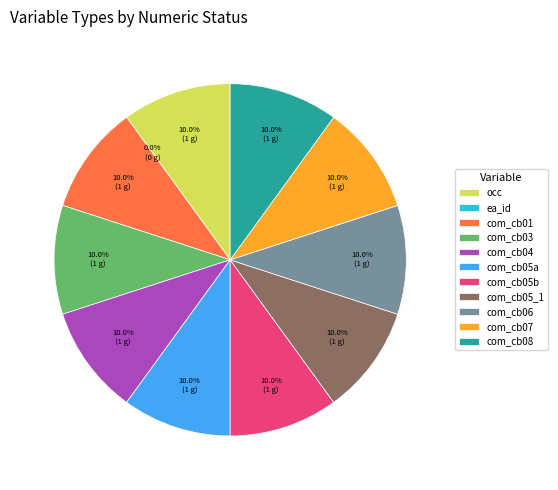

What percentage is the com_cb07 slice, to the nearest percent?

10%